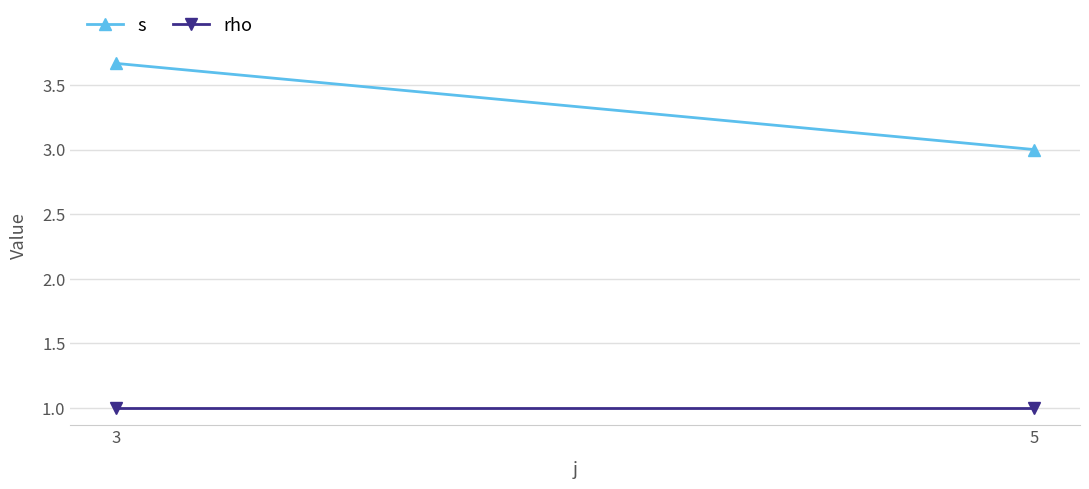

Where is rho nearest to the value 1?

3